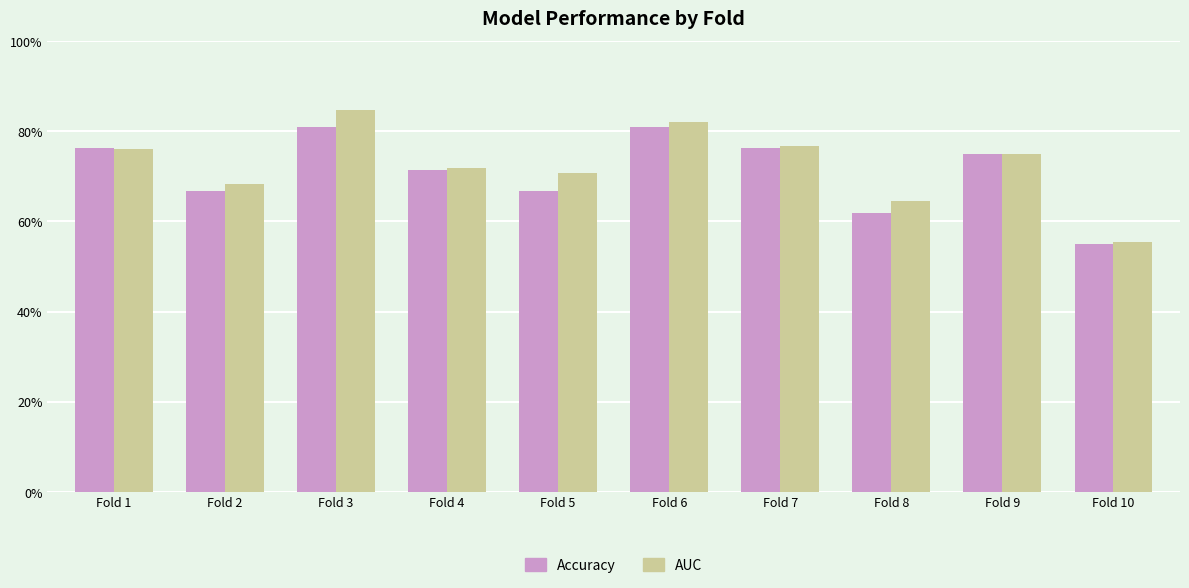

What is the total value across all series at Fold 3?

1.7